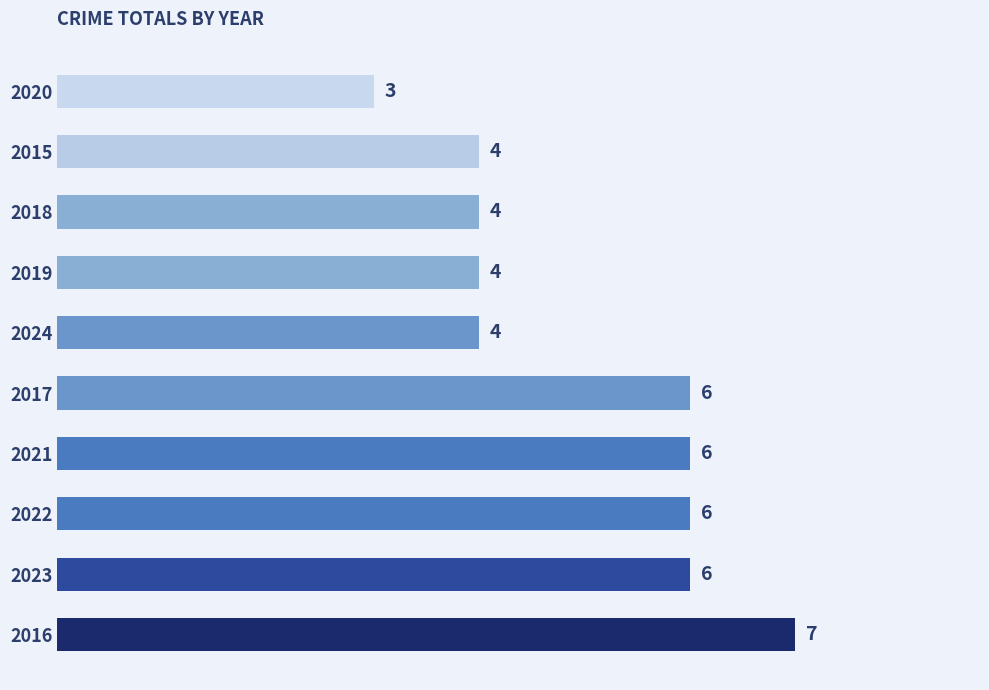

Reading bottom to top, list all the values displayed in this chart.

2016=7	2023=6	2022=6	2021=6	2017=6	2024=4	2019=4	2018=4	2015=4	2020=3